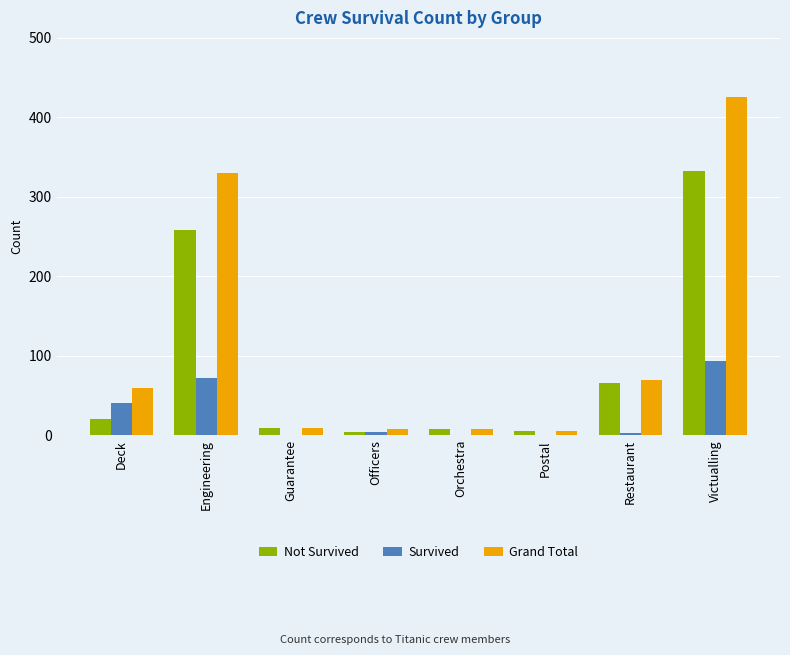

At which label is Grand Total closest to 215?

Engineering